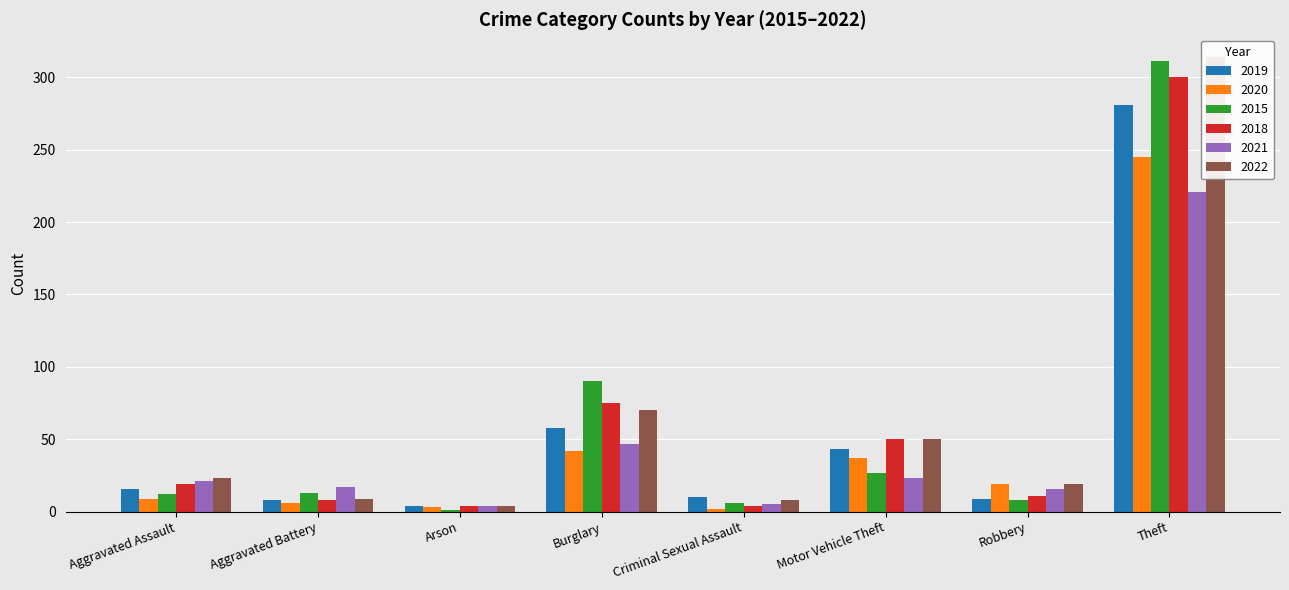

How many data points does each series have?

8